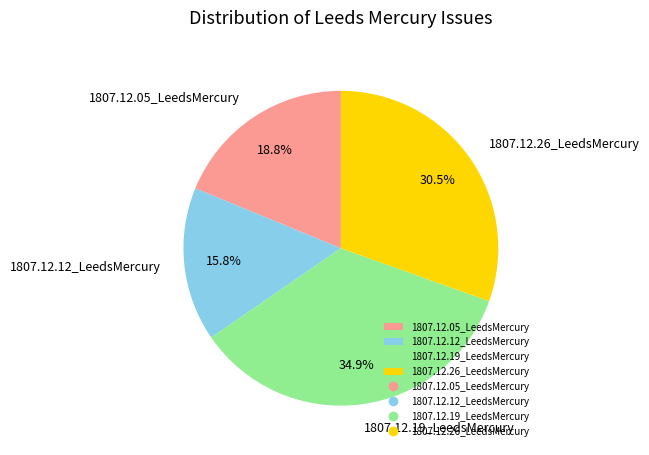

Does 1807.12.26_LeedsMercury represent more than half of the total?

No